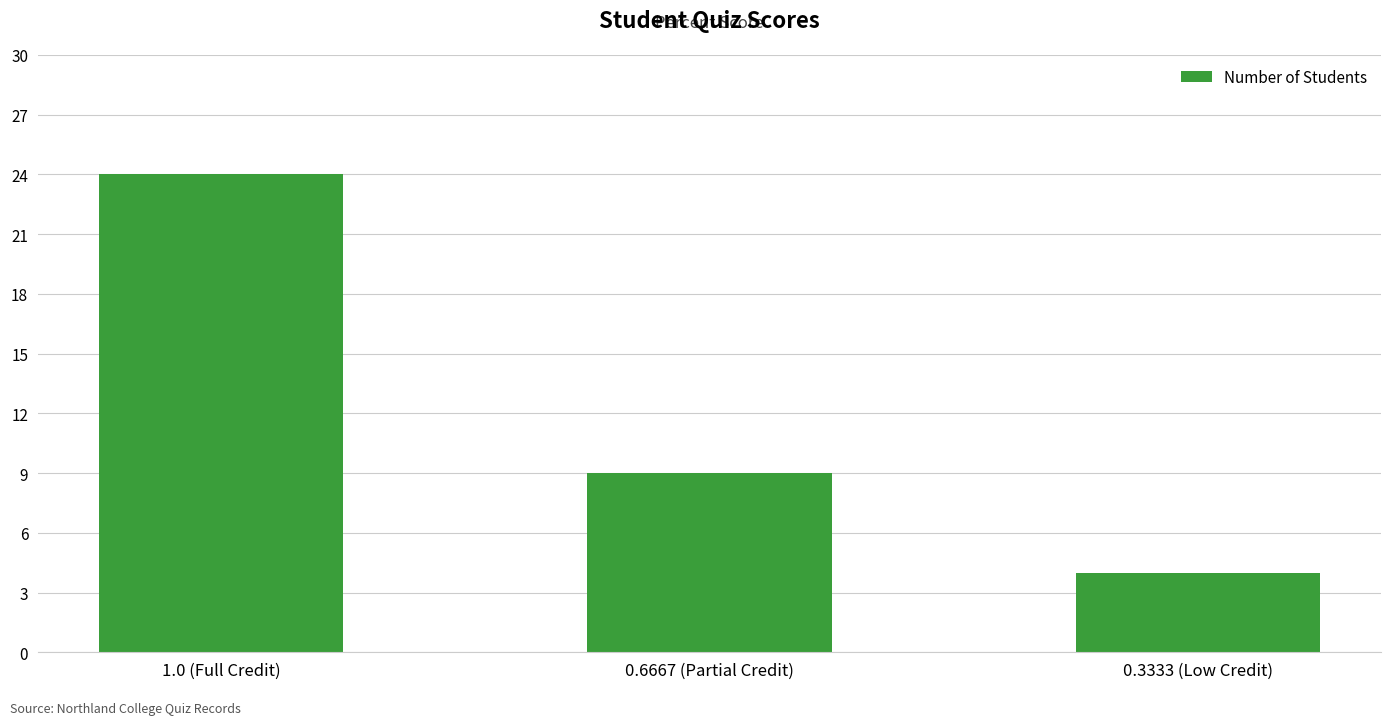

Count the values in the range 4 to 24.

3